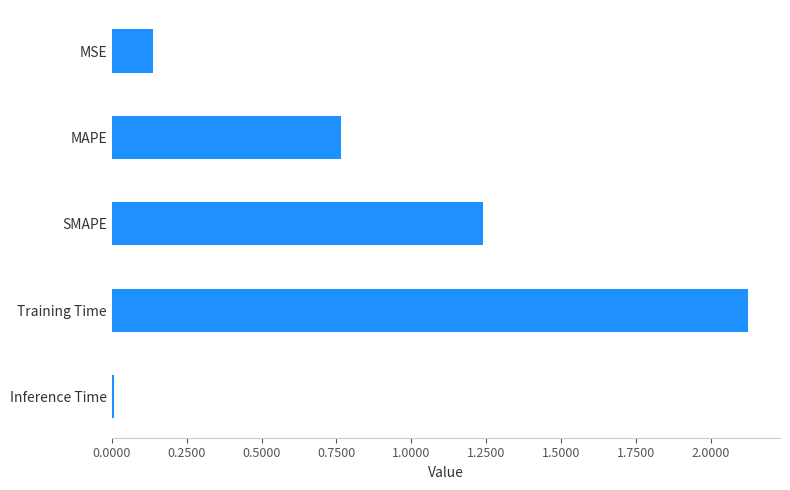

List the labels in order of value, largest first.

Training Time, SMAPE, MAPE, MSE, Inference Time